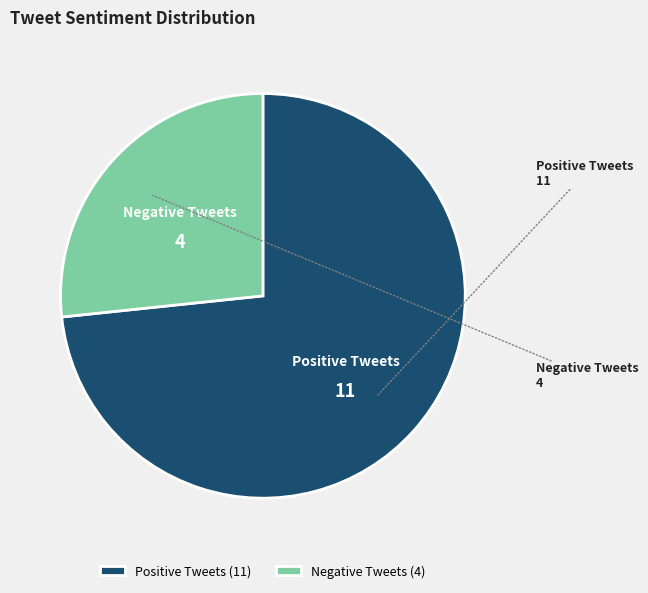

Is the sum of Positive Tweets and Negative Tweets greater than half?

Yes